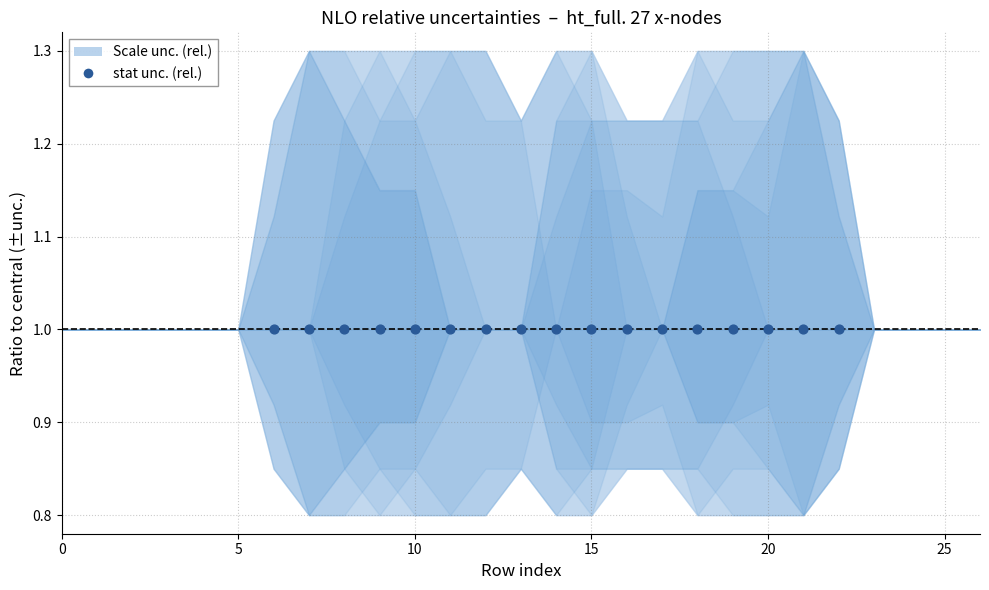

At which category is the sum across all series the highest?

21